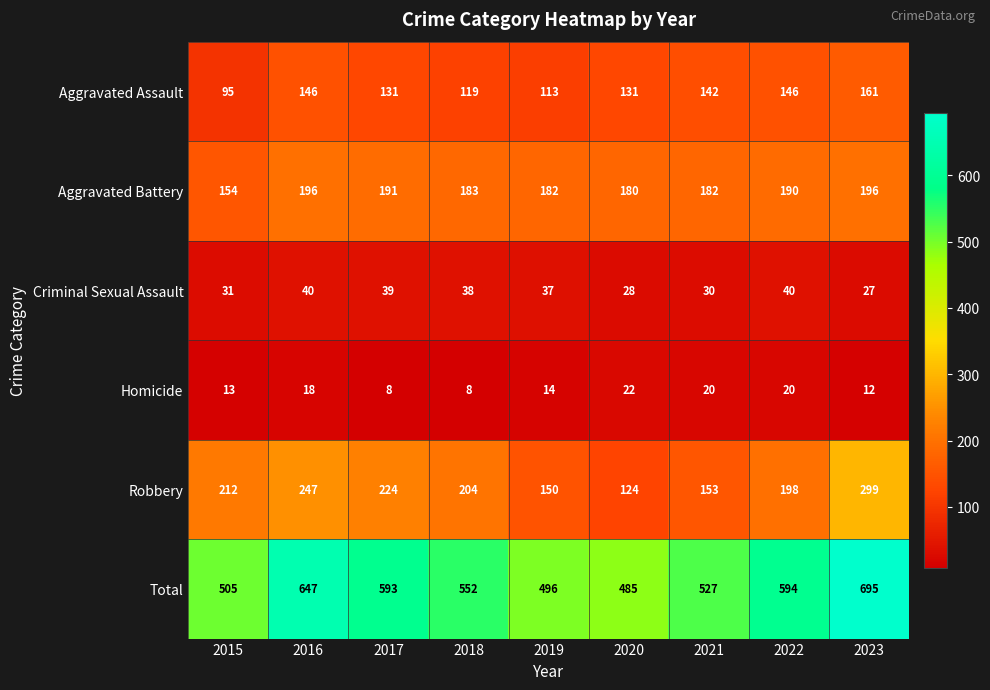

What is the difference between the maximum and minimum values in the Total series?

210